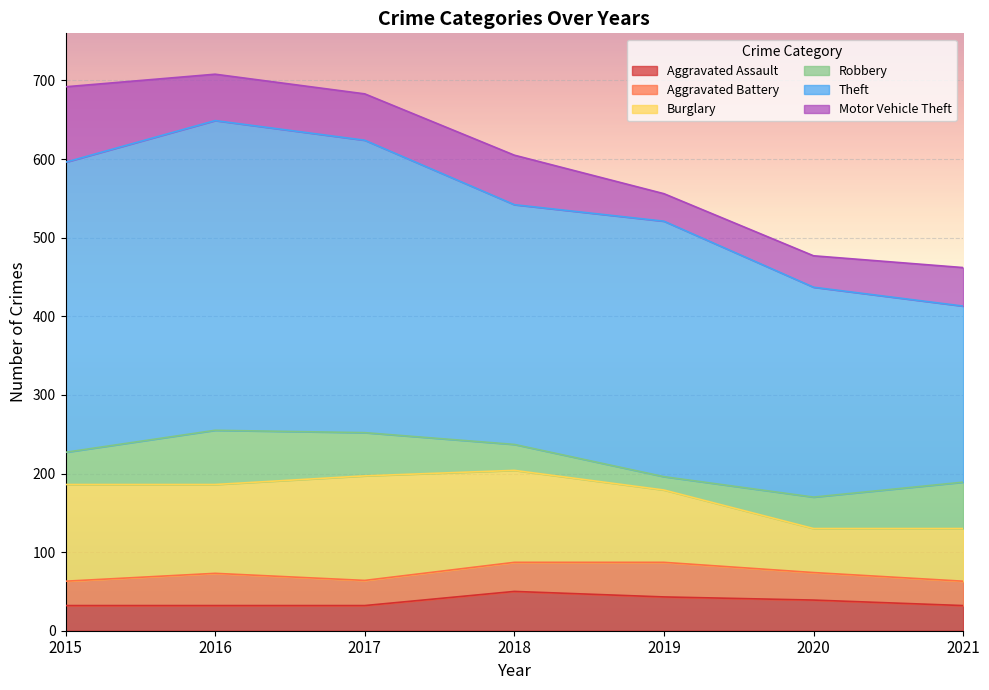

What are all the series names shown in the legend?

Aggravated Assault, Aggravated Battery, Burglary, Robbery, Theft, Motor Vehicle Theft